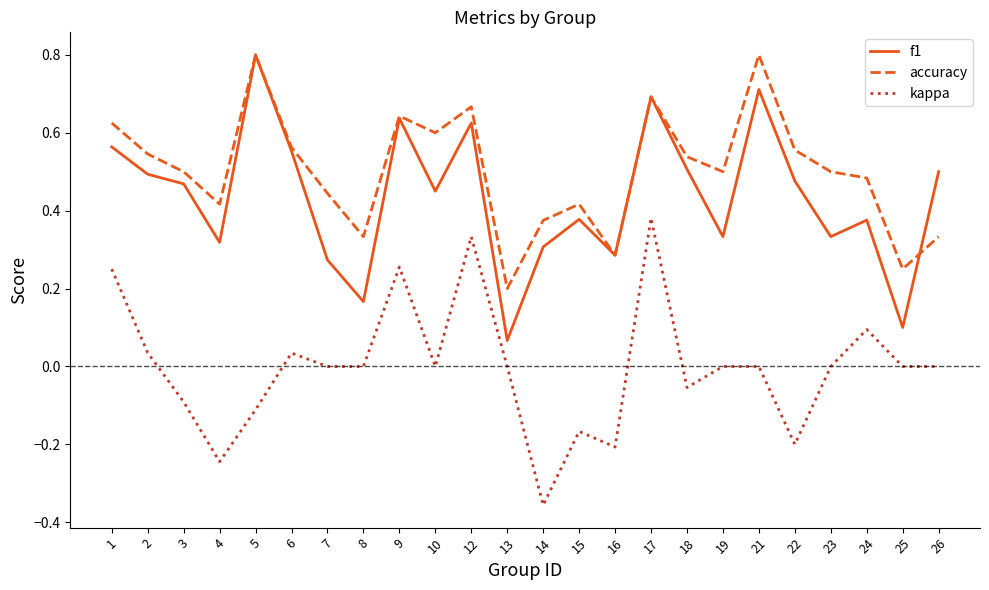

True or false: accuracy and kappa intersect in this chart.

False